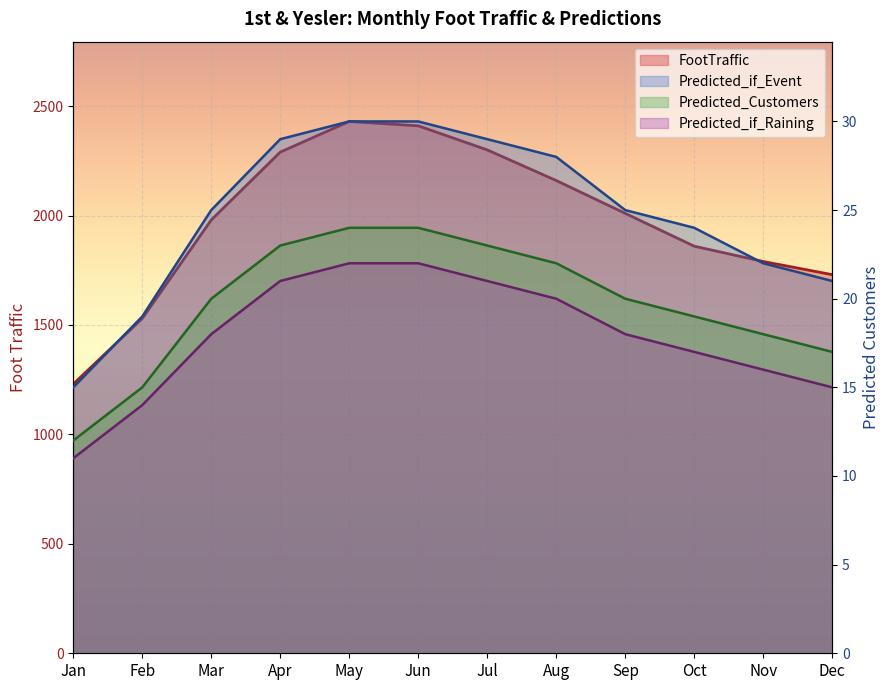

At which label does Predicted_if_Event reach its minimum?

Jan